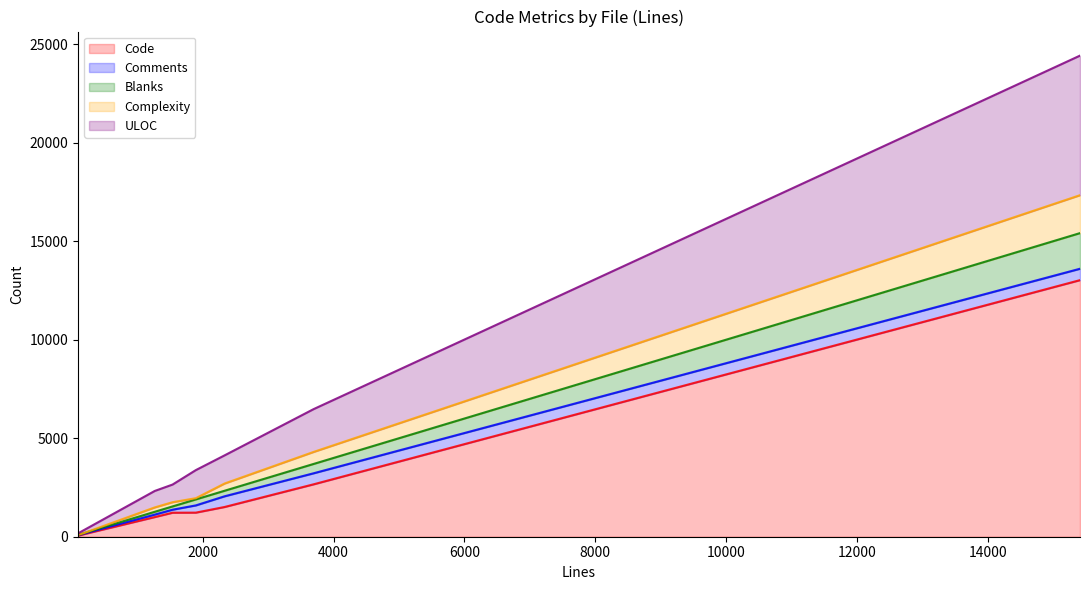

Reading right to left, transcribe all the data shown in this chart.

Code: bgp_attr.c=2661	bgp_debug.h=128	bgp_open.c=1219	bgp_open.h=52	bgp_packet.c=1509	bgp_vty.c=13025	bgpd.h=1223	log.c=998
Comments: bgp_attr.c=560	bgp_debug.h=24	bgp_open.c=153	bgp_open.h=28	bgp_packet.c=543	bgp_vty.c=578	bgpd.h=367	log.c=125
Blanks: bgp_attr.c=474	bgp_debug.h=27	bgp_open.c=166	bgp_open.h=13	bgp_packet.c=281	bgp_vty.c=1809	bgpd.h=304	log.c=143
Complexity: bgp_attr.c=610	bgp_debug.h=2	bgp_open.c=214	bgp_open.h=0	bgp_packet.c=367	bgp_vty.c=1925	bgpd.h=62	log.c=222
ULOC: bgp_attr.c=2173	bgp_debug.h=148	bgp_open.c=896	bgp_open.h=76	bgp_packet.c=1429	bgp_vty.c=7085	bgpd.h=1426	log.c=836